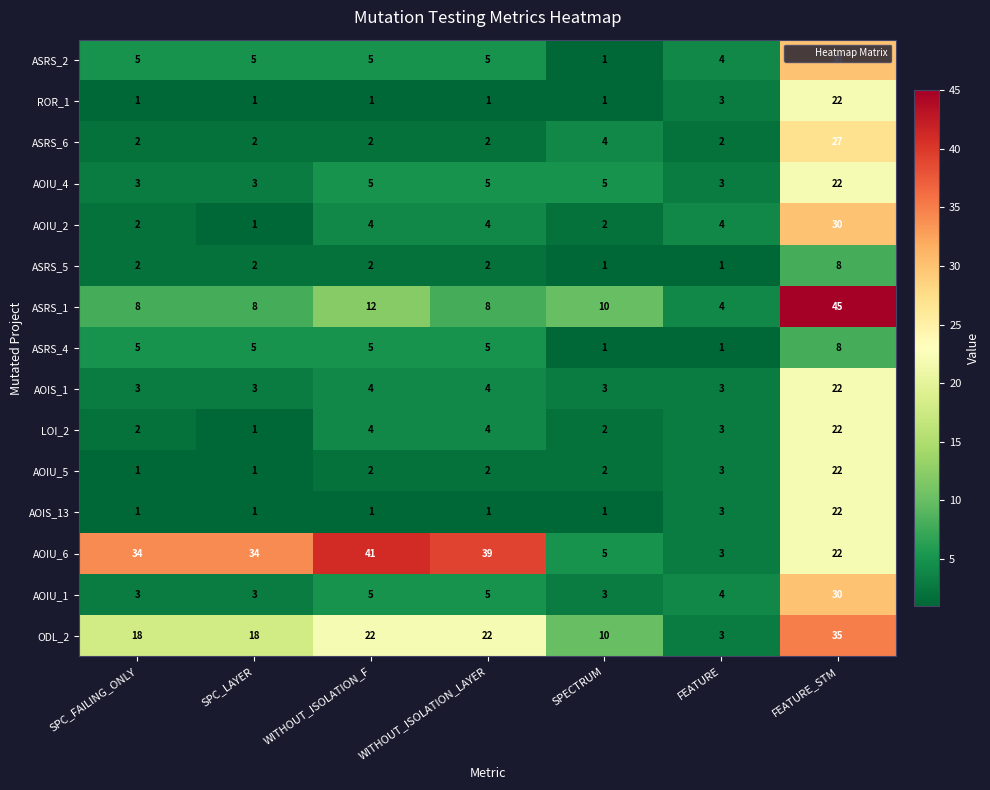

Which series changed the most between SPC_FAILING_ONLY and FEATURE_STM?

ASRS_1